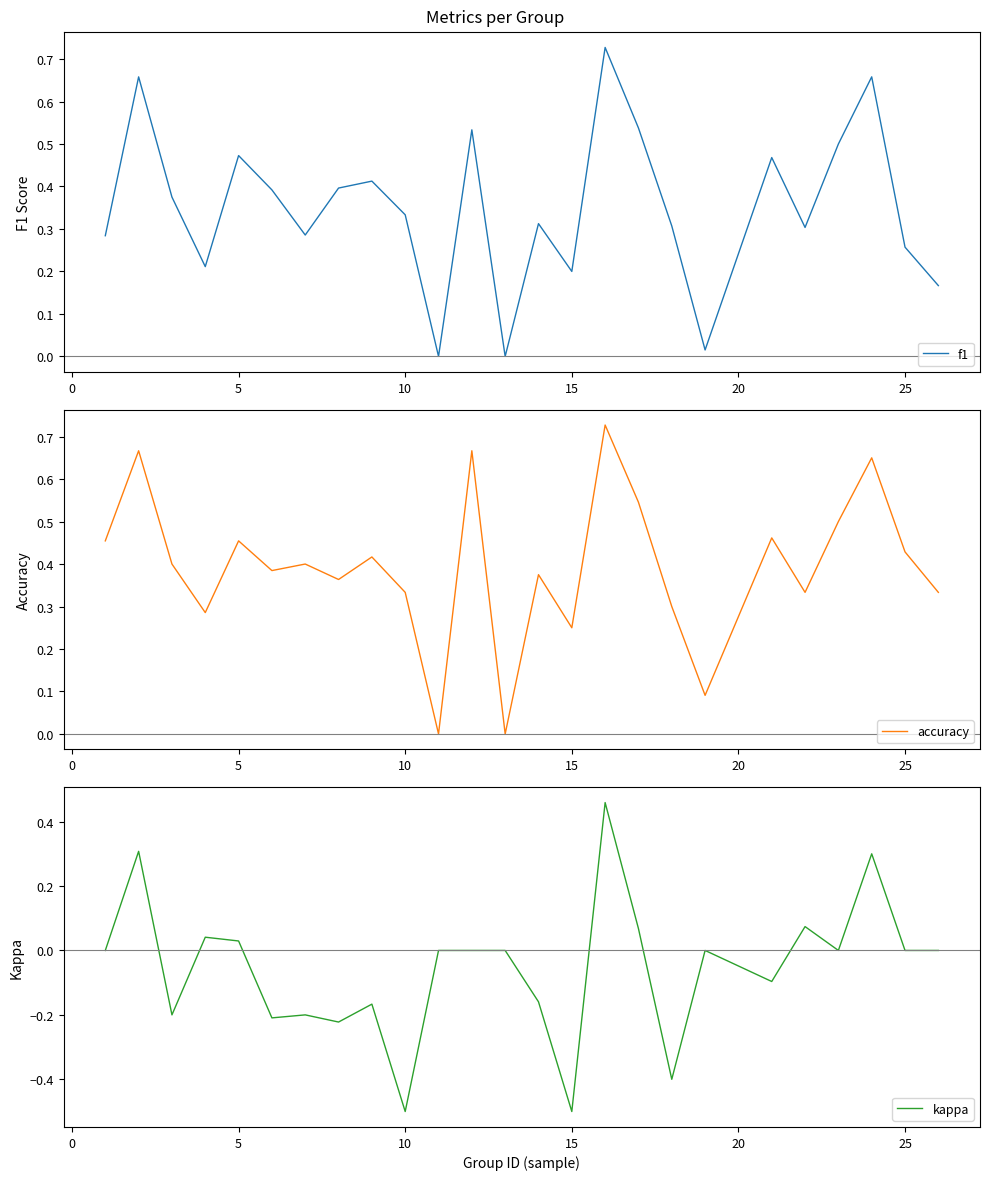

What is the lowest value of the kappa series?

-0.5